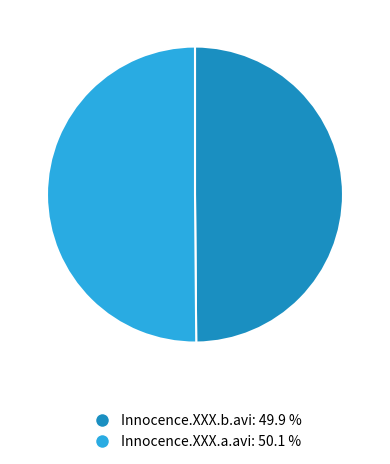

Combined, do Innocence.XXX.b.avi and Innocence.XXX.a.avi account for over 50%?

Yes